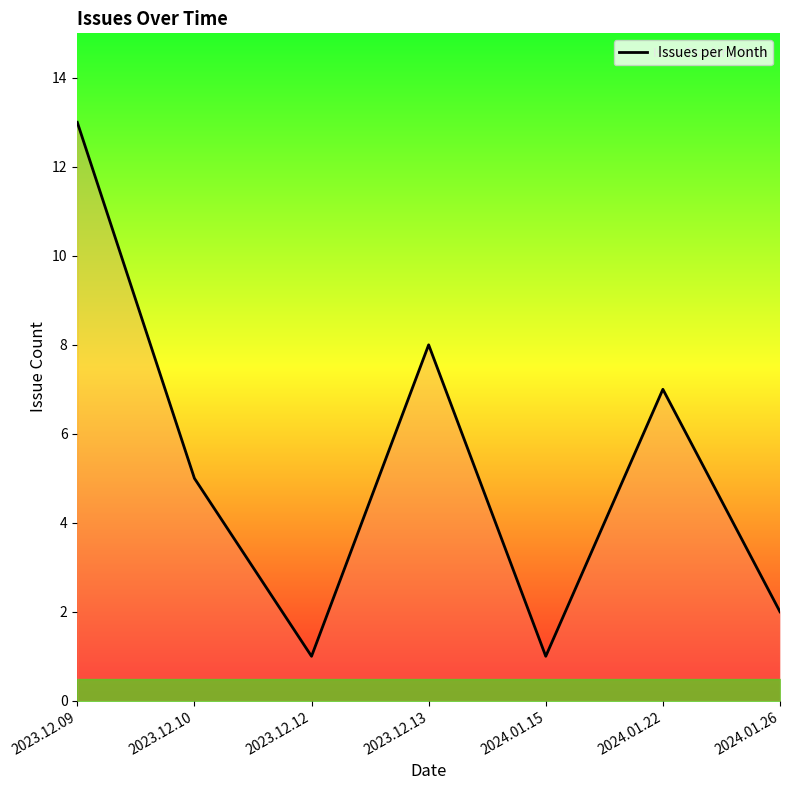

What is the difference between the maximum and minimum values?

12